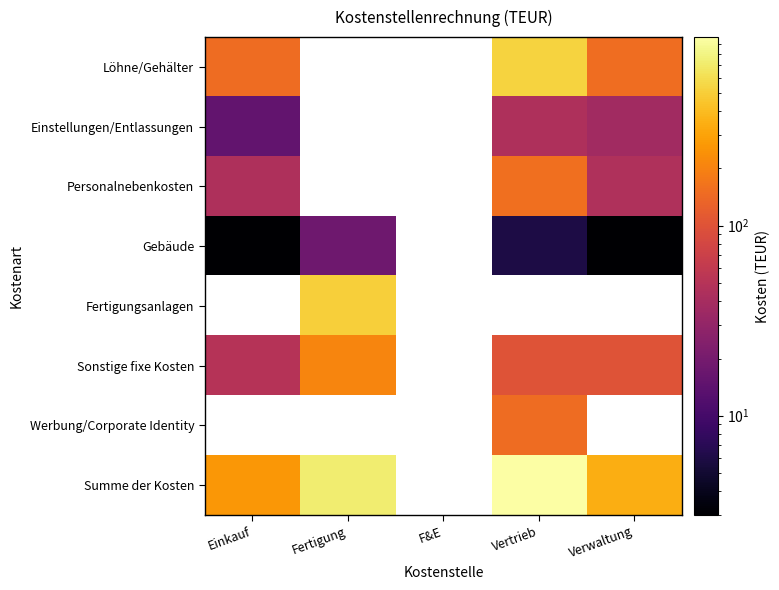

At how many categories does at least one series exceed 75?

4